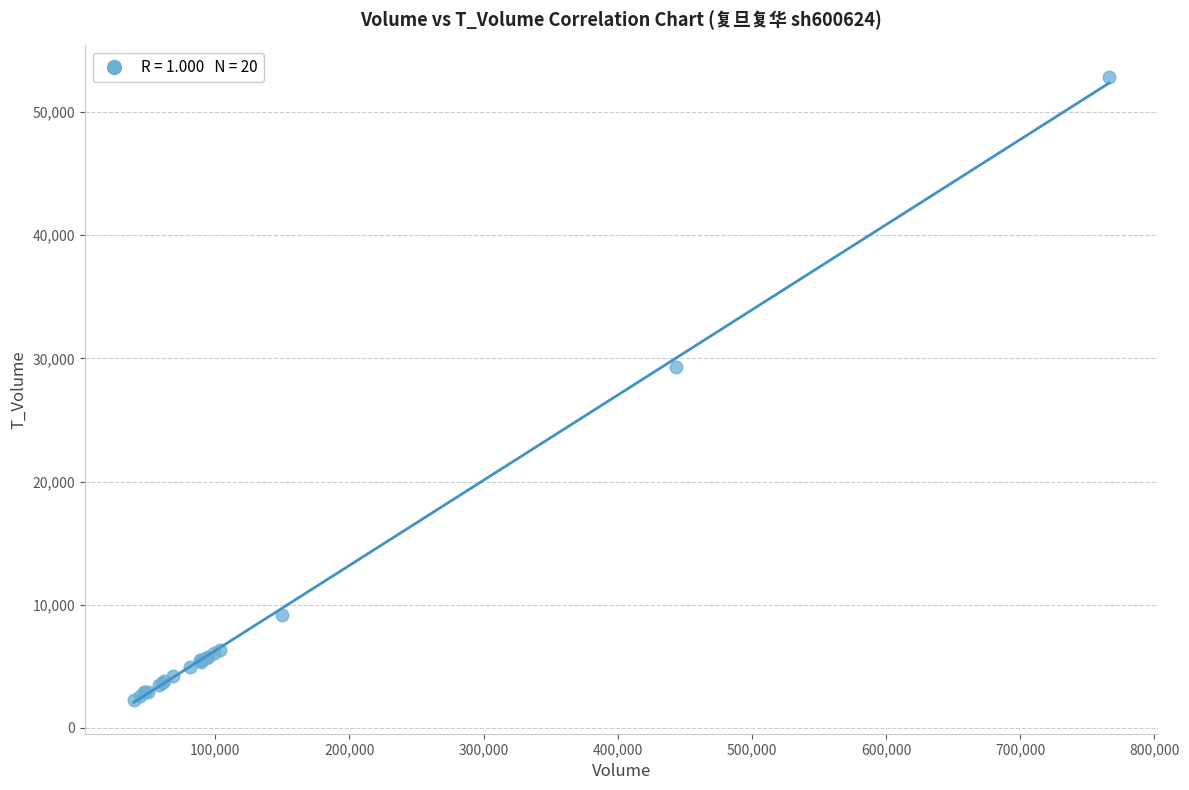

What Y value in the scatter plot is closest to 27580?

29271